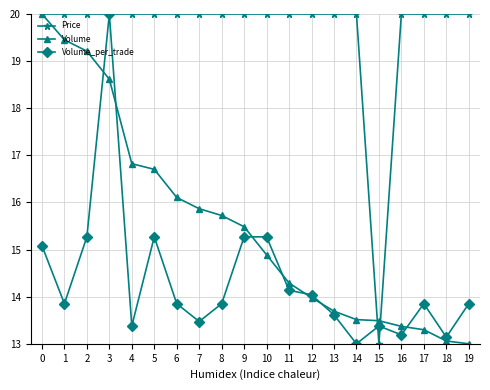

Is the value of Volume at 9 greater than the value of Price at 8?

No